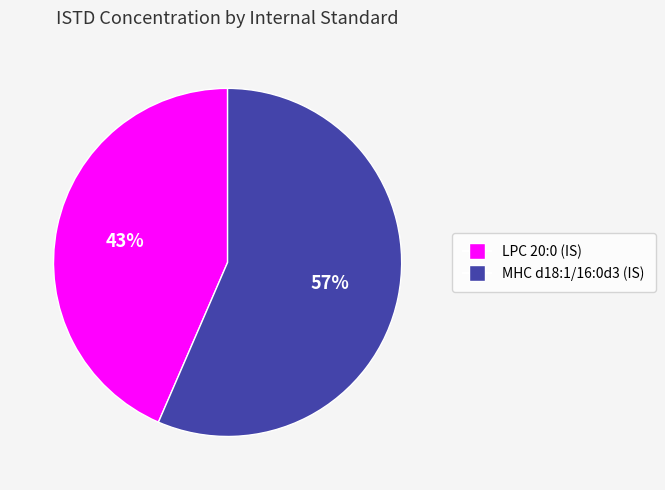

Approximately how many times larger is the value at LPC 20:0 (IS) compared to MHC d18:1/16:0d3 (IS)?

0.8